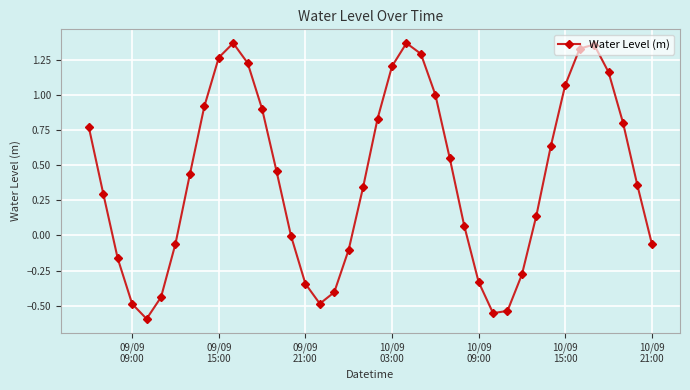

How many points are lower than both their immediate neighbors (excluding endpoints)?

3